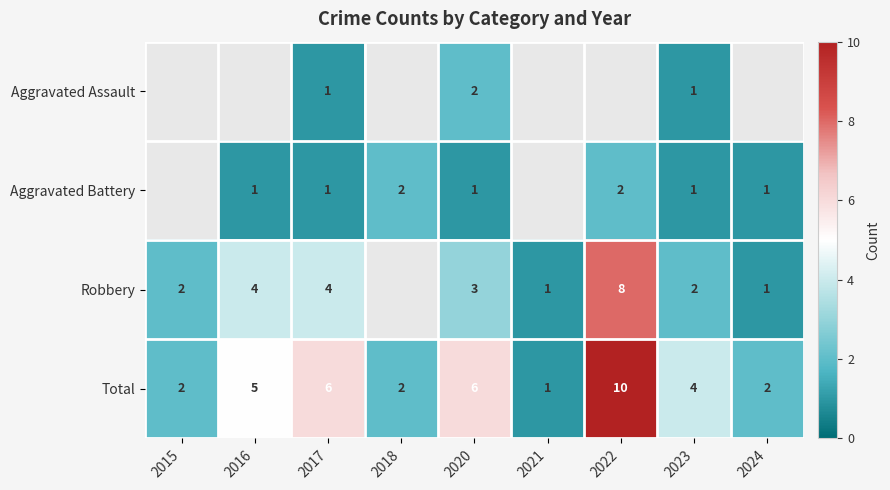

What is the spread (max minus min) of values at 2020?

5